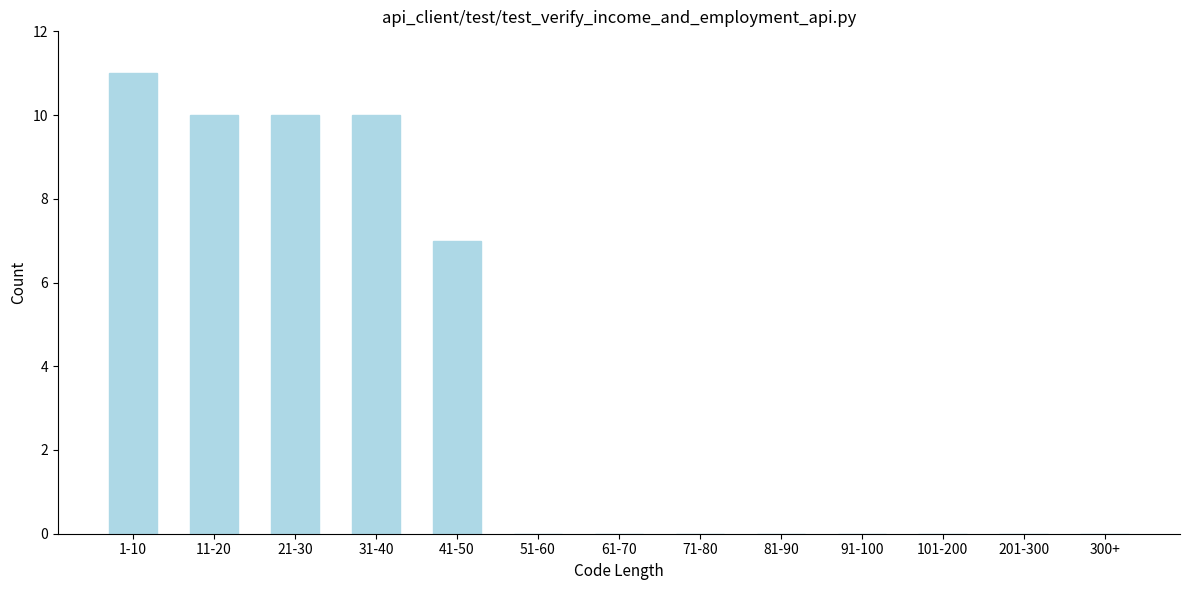

Reading left to right, list all the values displayed in this chart.

1-10=11	11-20=10	21-30=10	31-40=10	41-50=7	51-60=0	61-70=0	71-80=0	81-90=0	91-100=0	101-200=0	201-300=0	300+=0